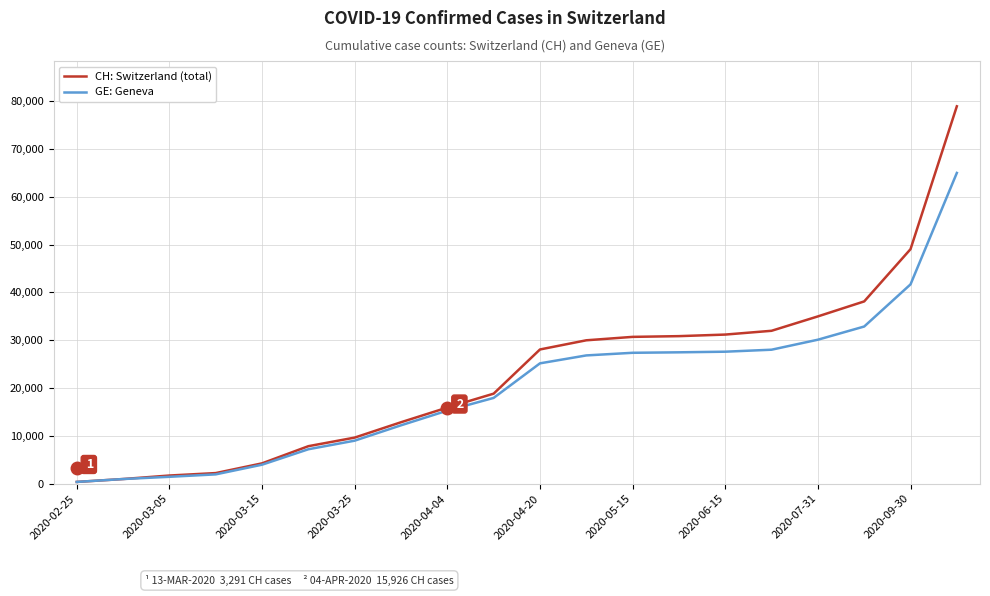

Rank the series by their maximum value, from lowest to highest.

GE: Geneva, CH: Switzerland (total)